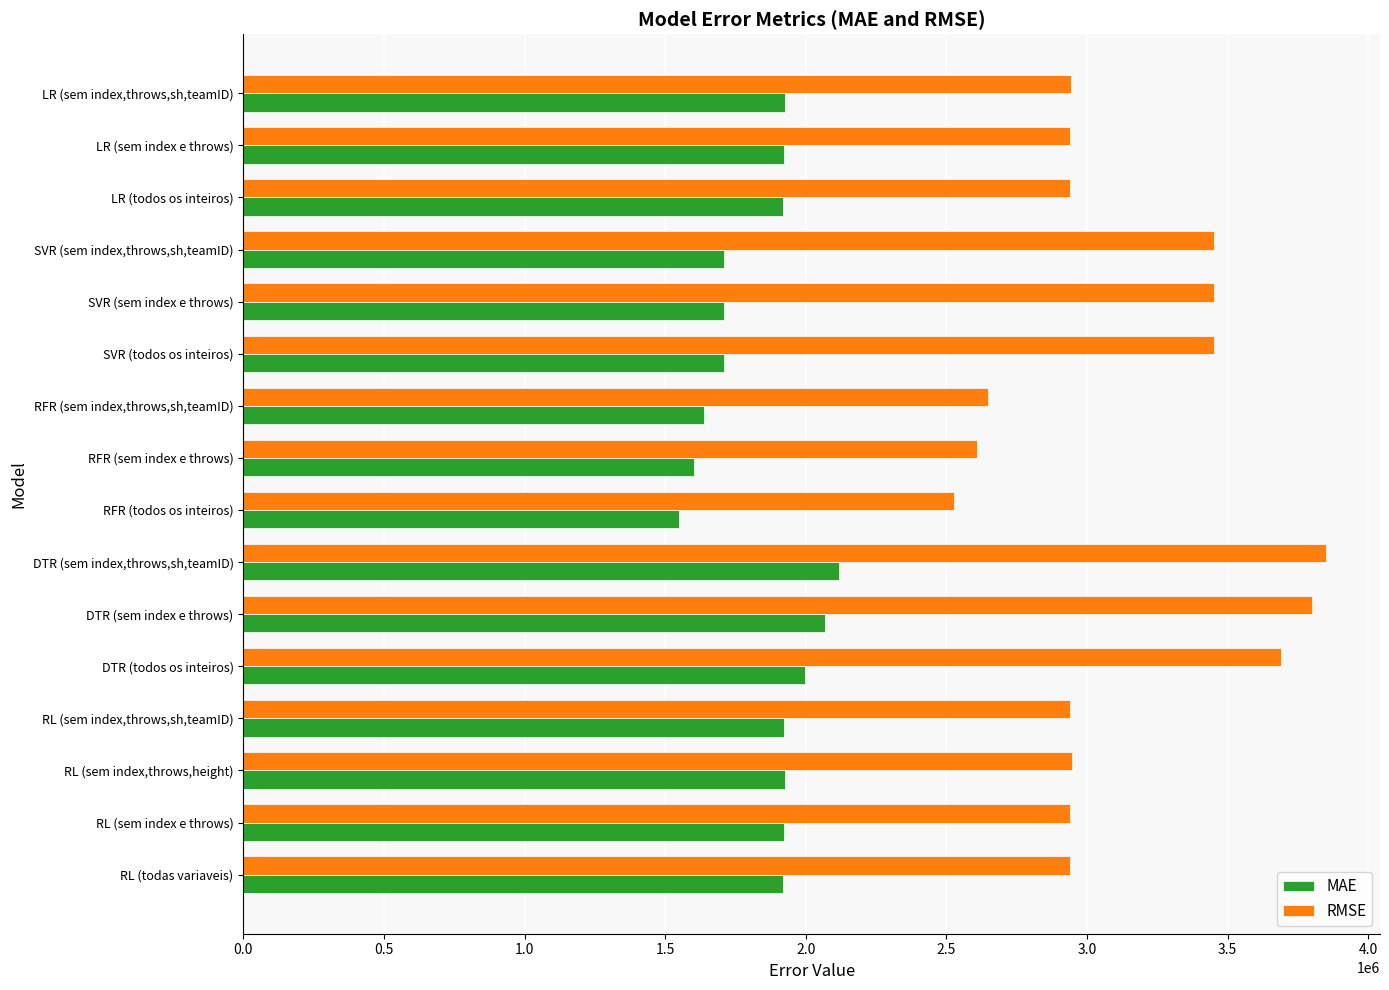

List the series in order of their overall mean, highest first.

RMSE, MAE